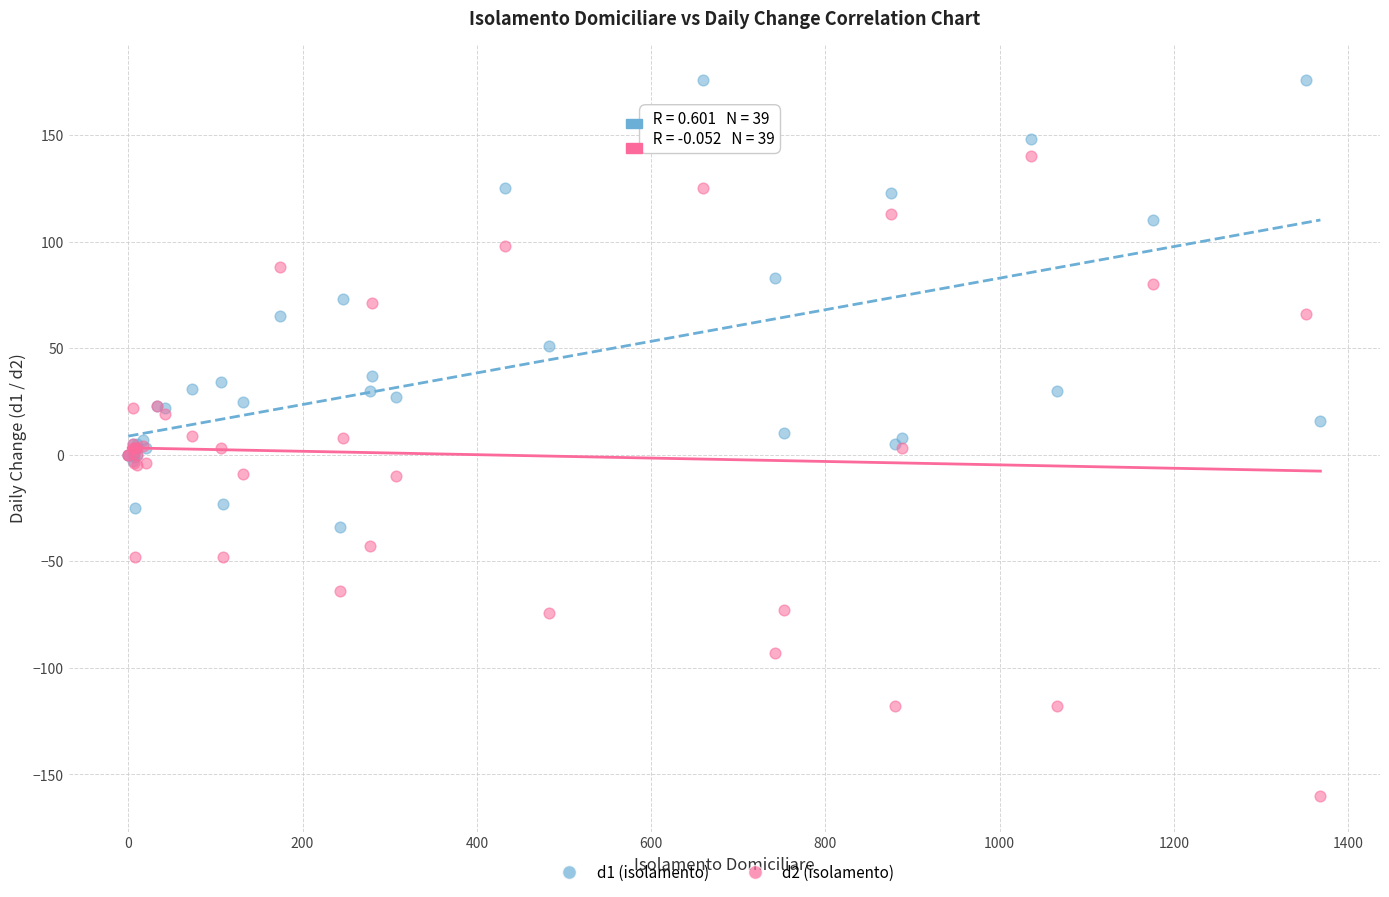

Which series has the widest spread of Y values?

d2 (isolamento)